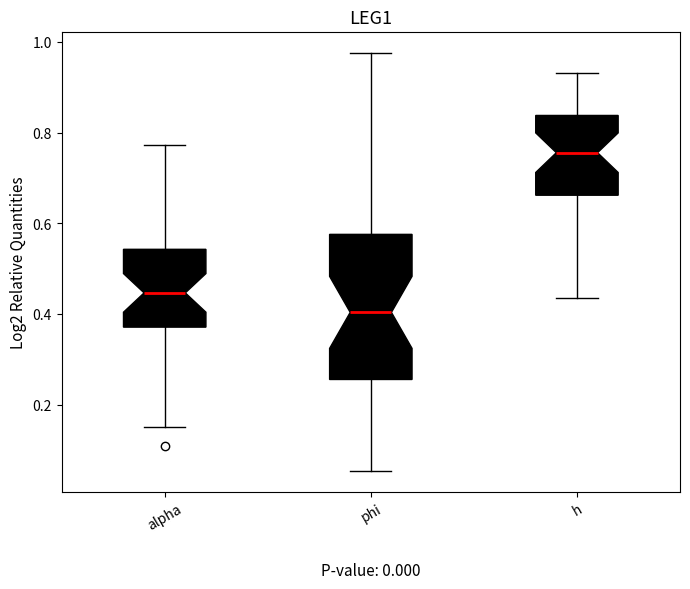

Where does the upper whisker of the box for alpha end on the y-axis? The values are not printed on the chart, so give them approximately, as read against the axis.

0.78